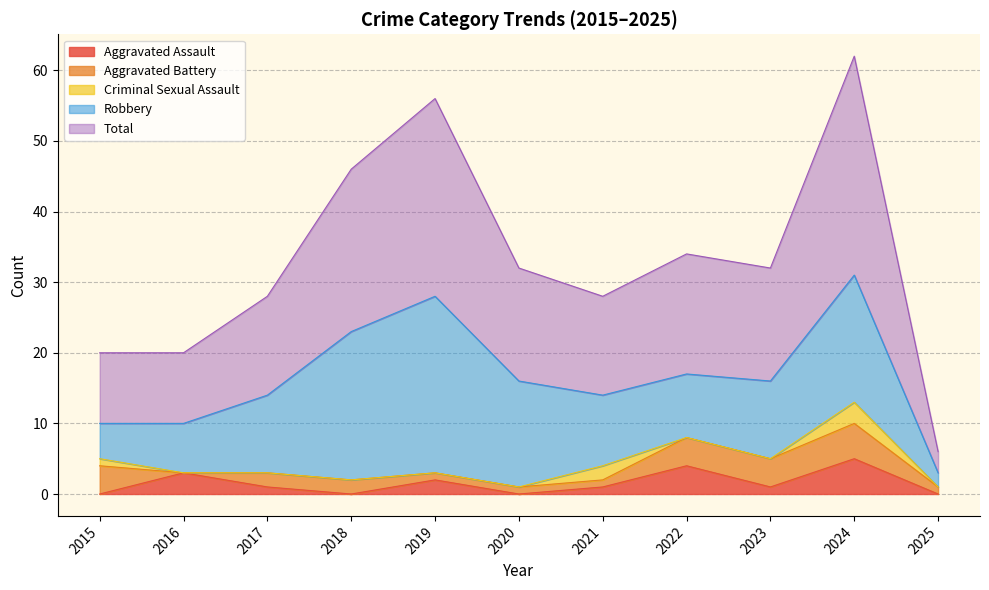

Which category has the highest value in the Aggravated Assault series?

2024